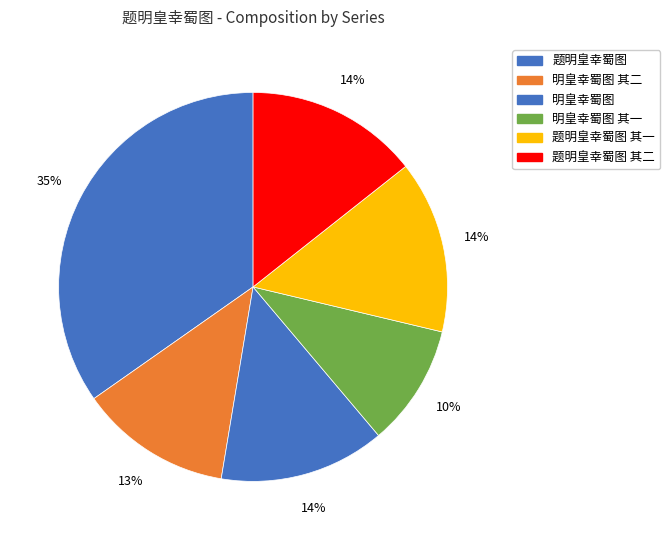

How many slices are in this pie chart?

6